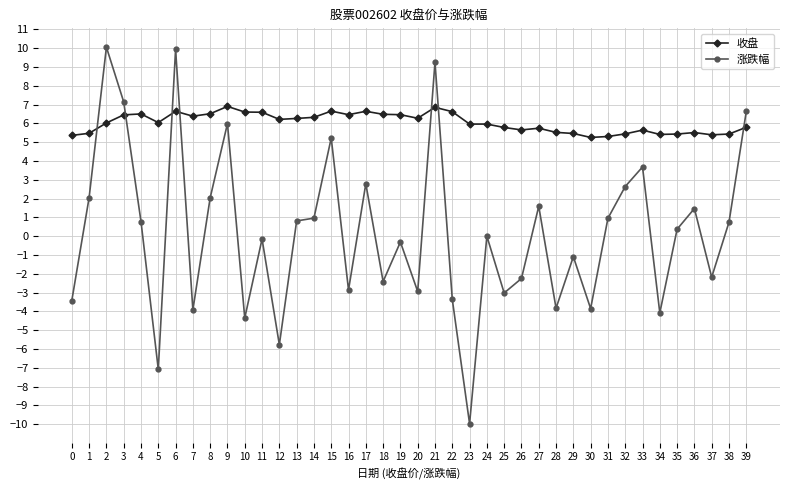

True or false: 涨跌幅 and 收盘 intersect in this chart.

True